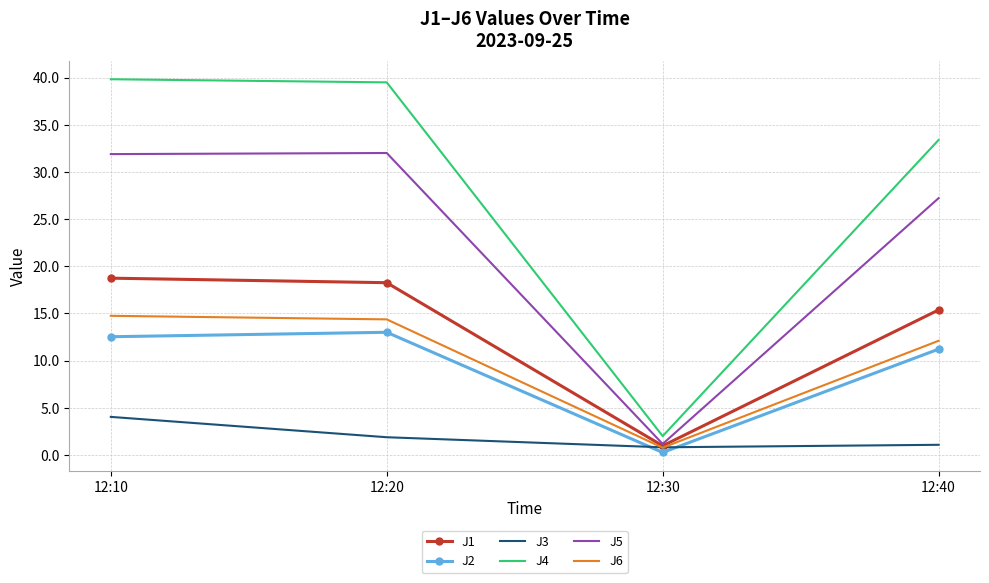

At which category is the sum across all series the highest?

12:10